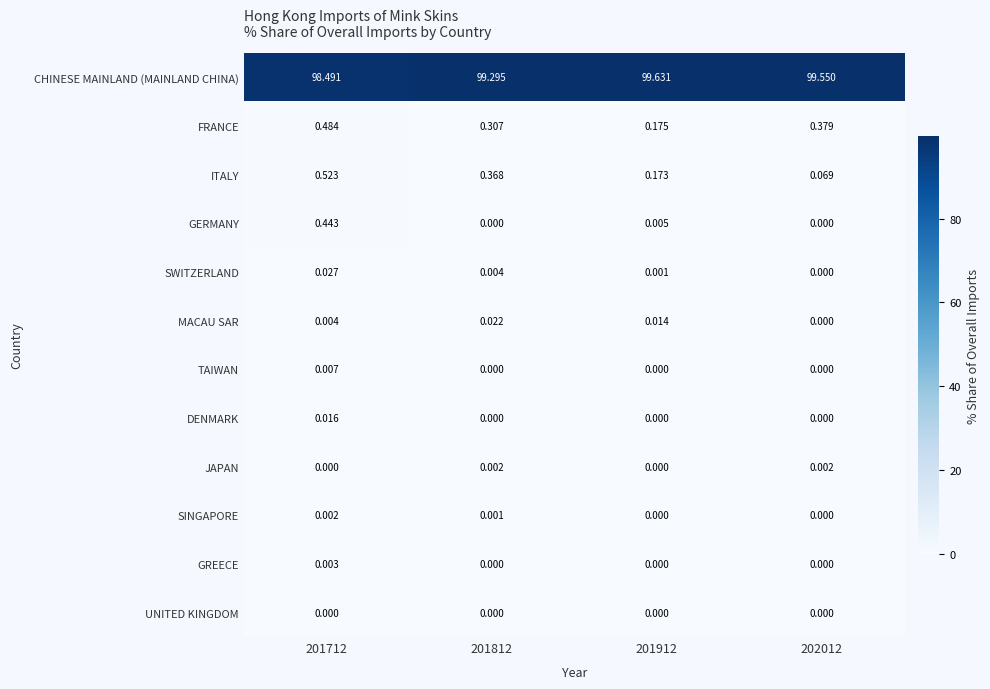

Which series changed the most between 201712 and 201812?

CHINESE MAINLAND (MAINLAND CHINA)